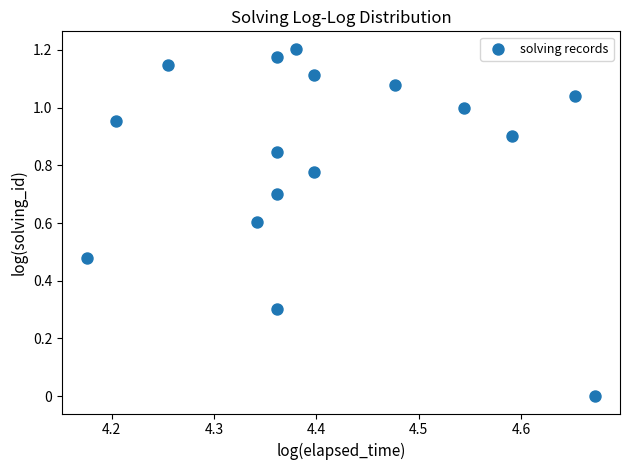

How many data points are displayed?

16